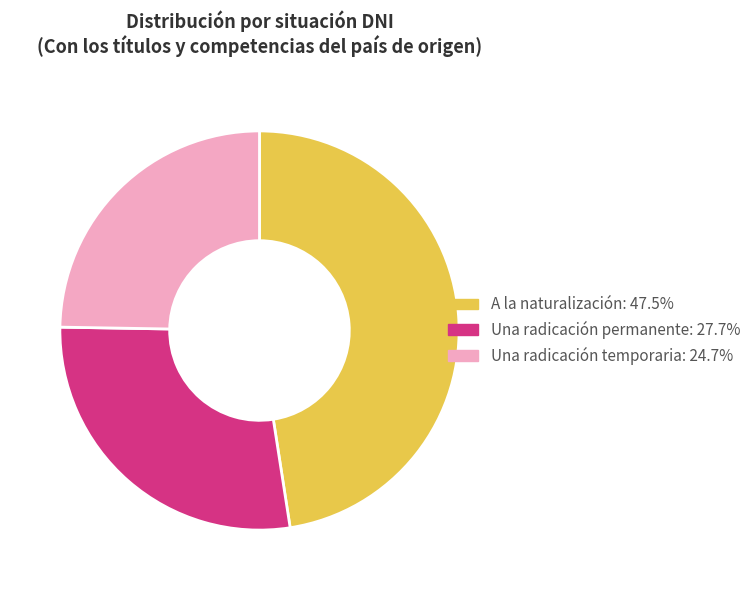

Which slice is the largest?

A la naturalización